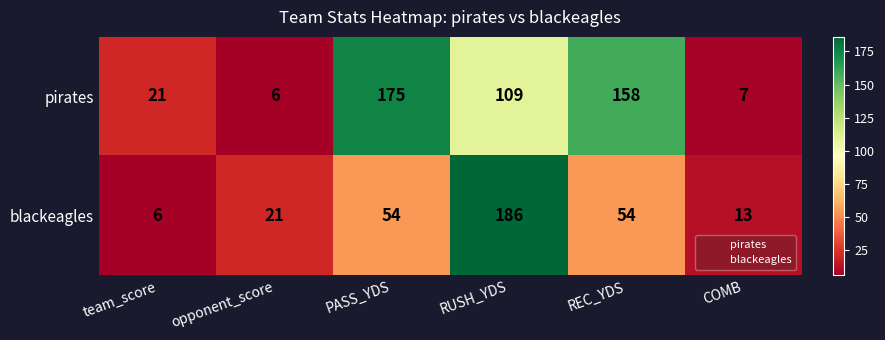

Which series has the largest total across all categories?

pirates